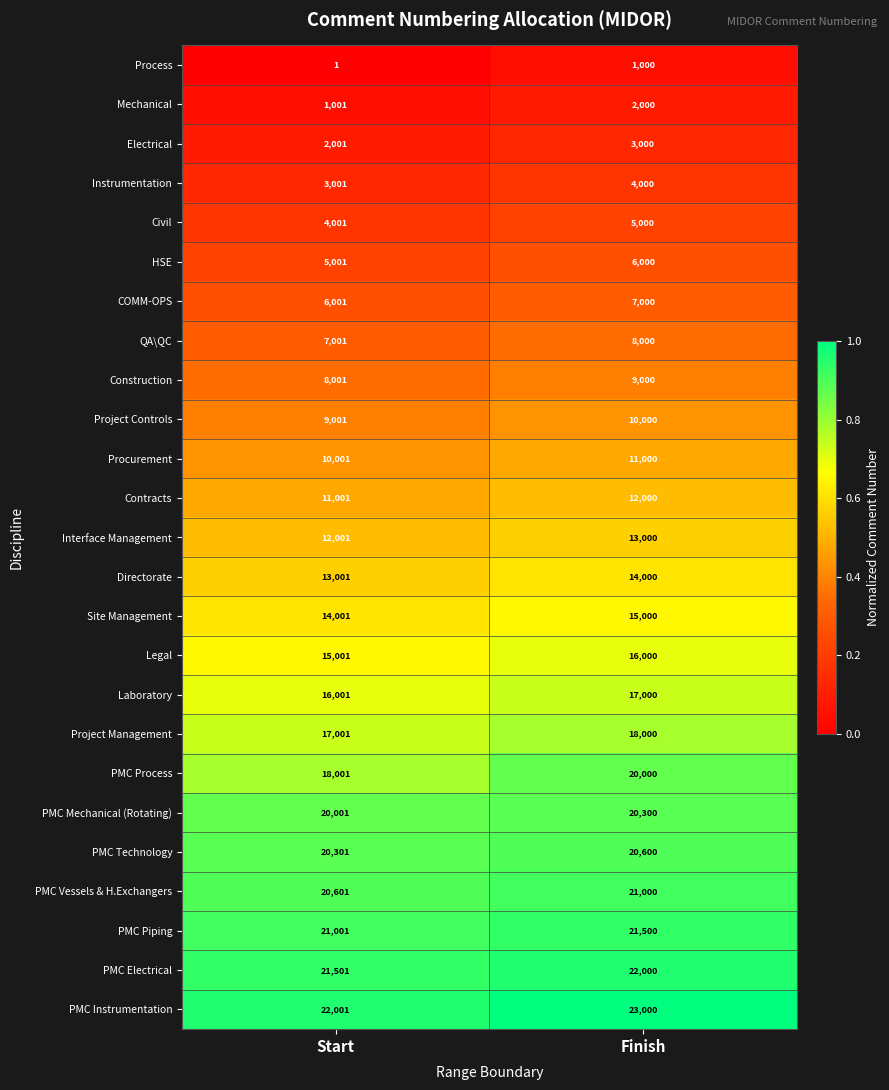

The Directorate series shows 13001 at Start. True or false?

True